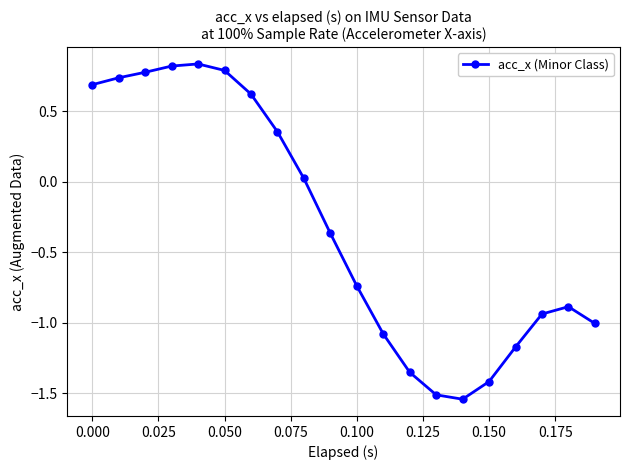

True or false: there are more than 1 points higher than both neighbors.

True